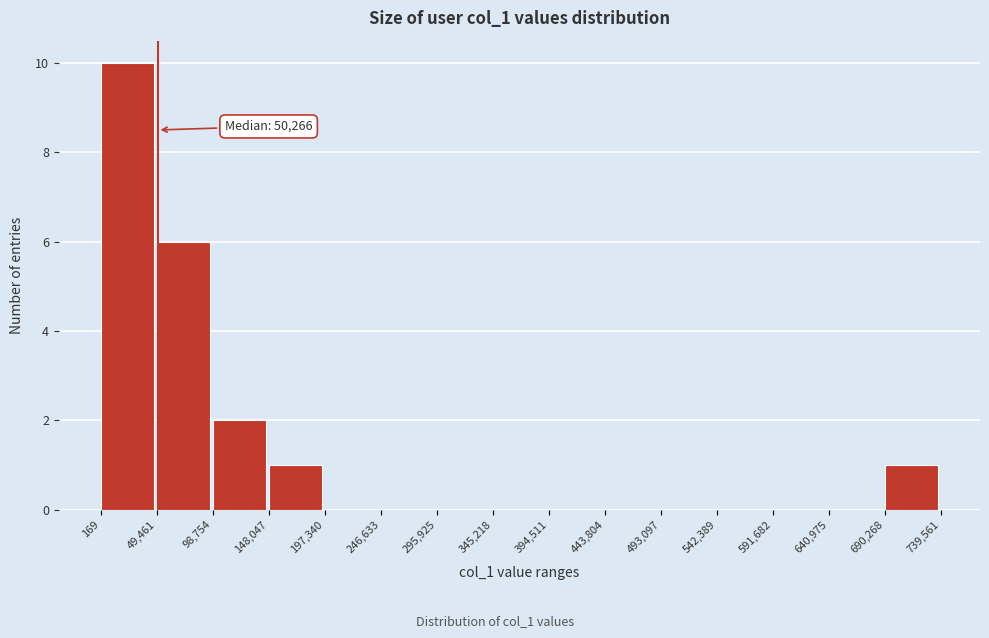

Over which range of the x-axis is the bar tallest?

169 to 49,461